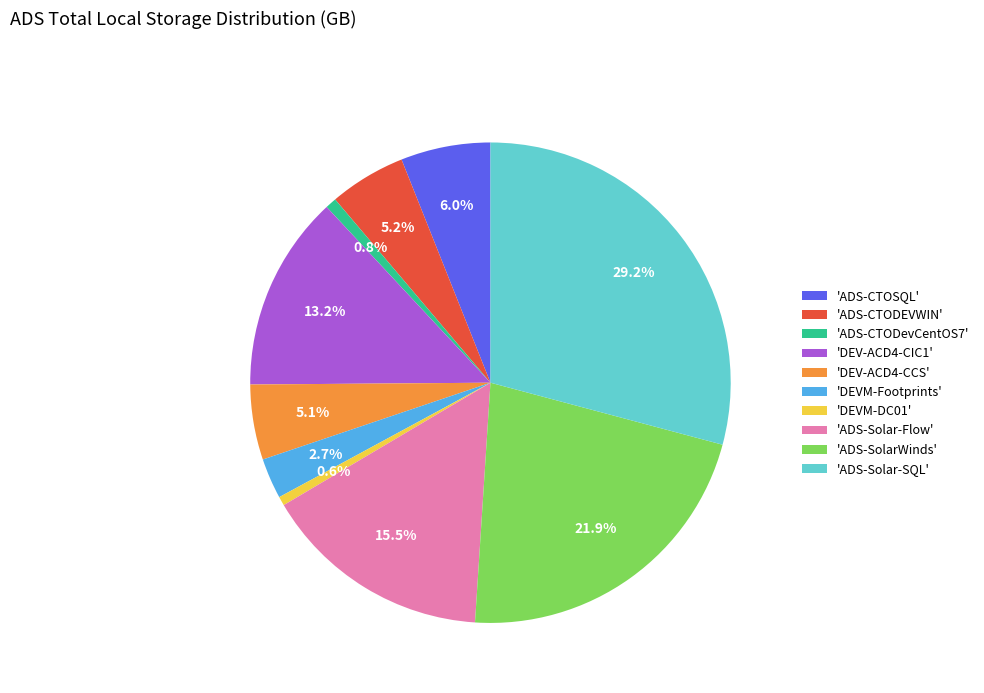

What is the largest slice in the pie chart?

'ADS-Solar-SQL'